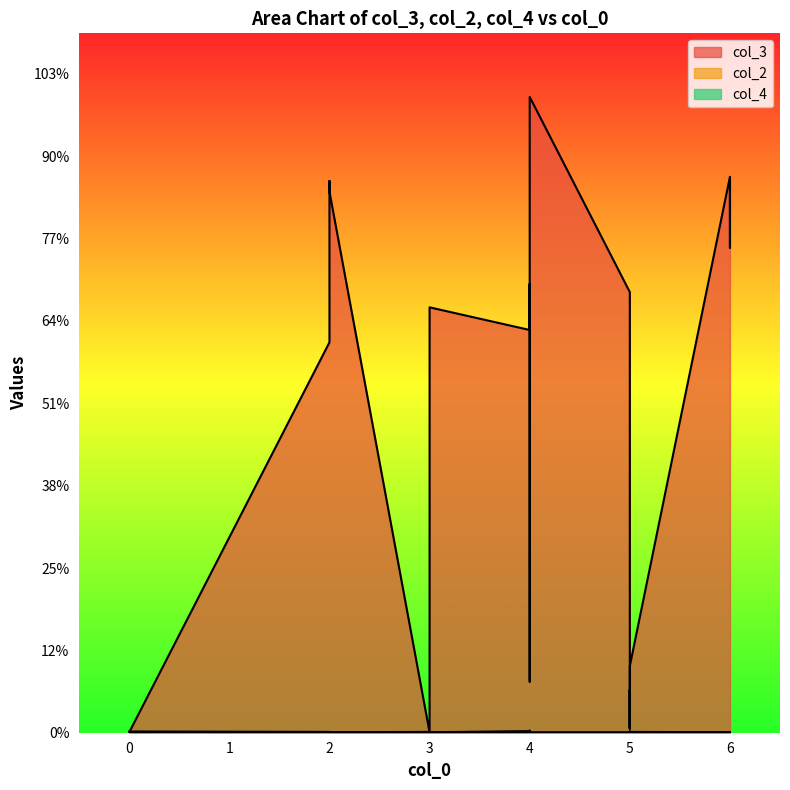

At 6, list the series in order from largest to smallest.

col_3, col_2, col_4